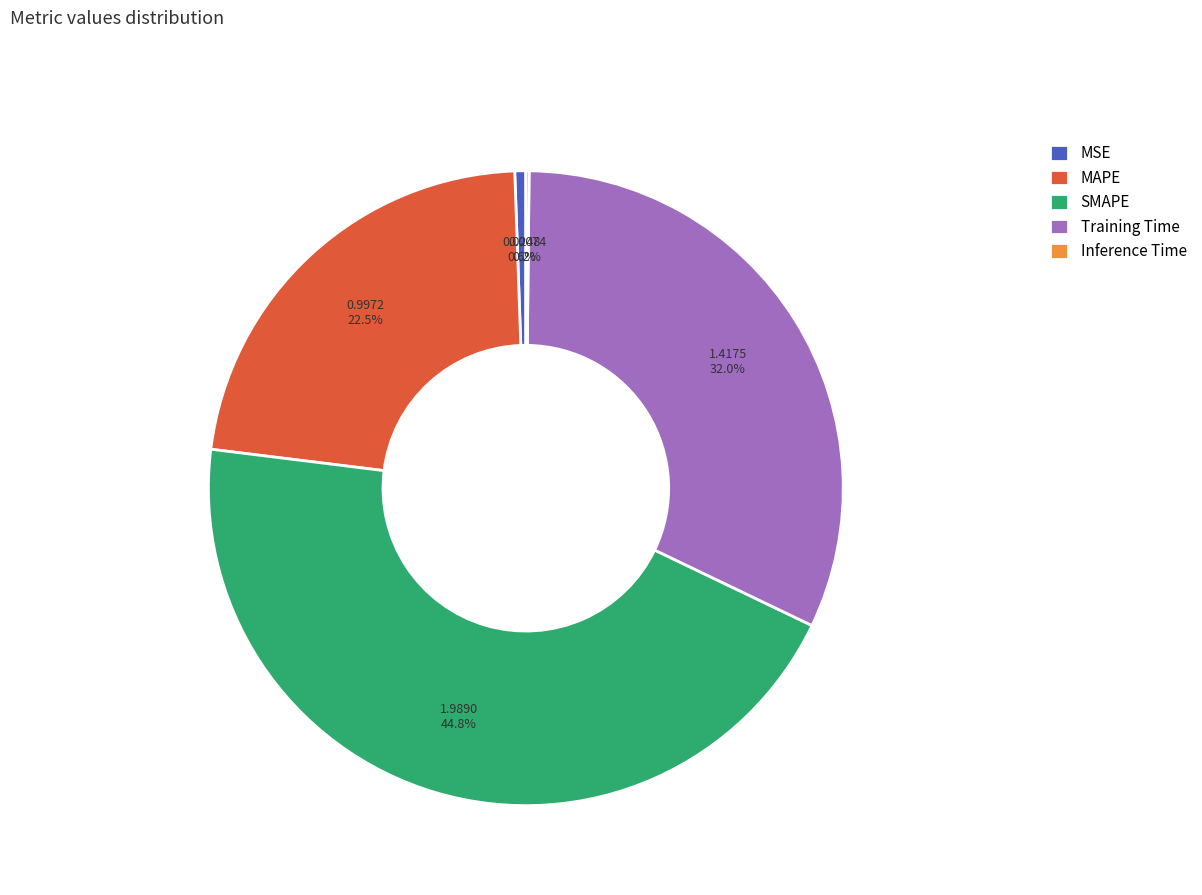

To the nearest percent, what is the average slice percentage?

20%